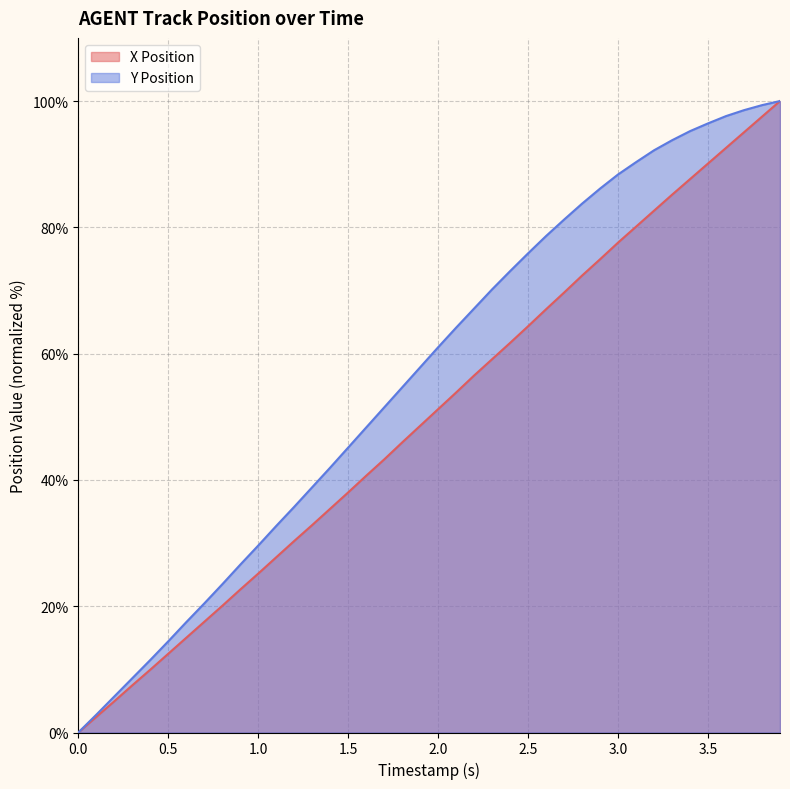

The value of Y Position at 3.5 is 135.3. True or false?

False